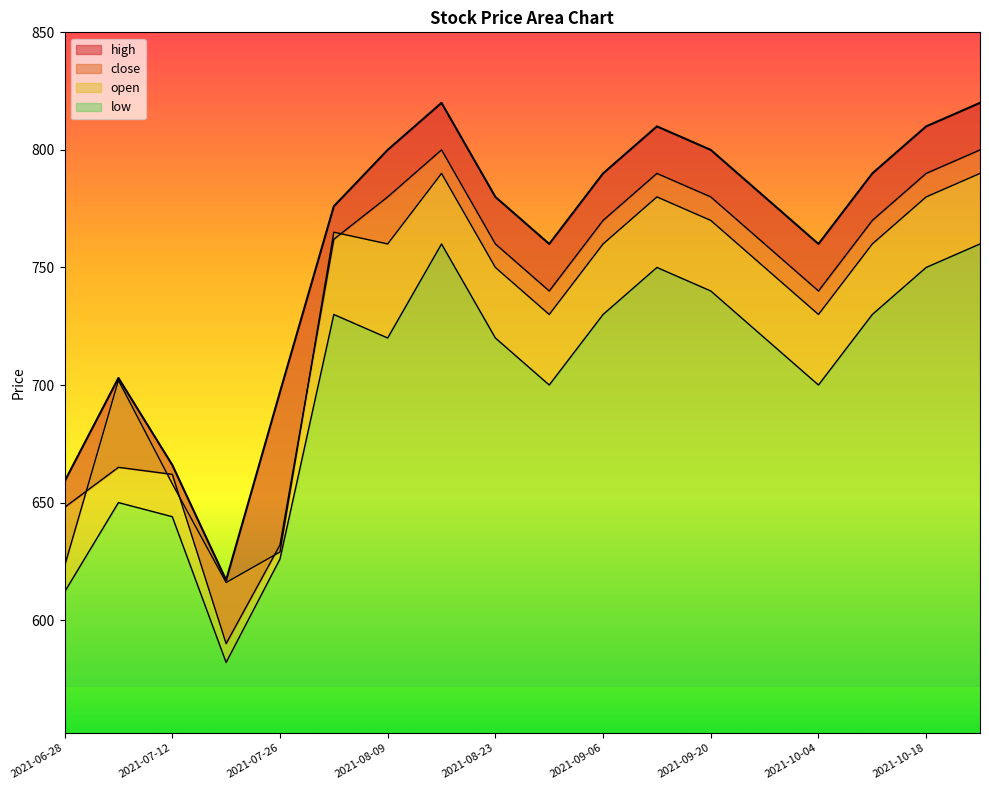

At which label is low closest to 671?

2021-07-05